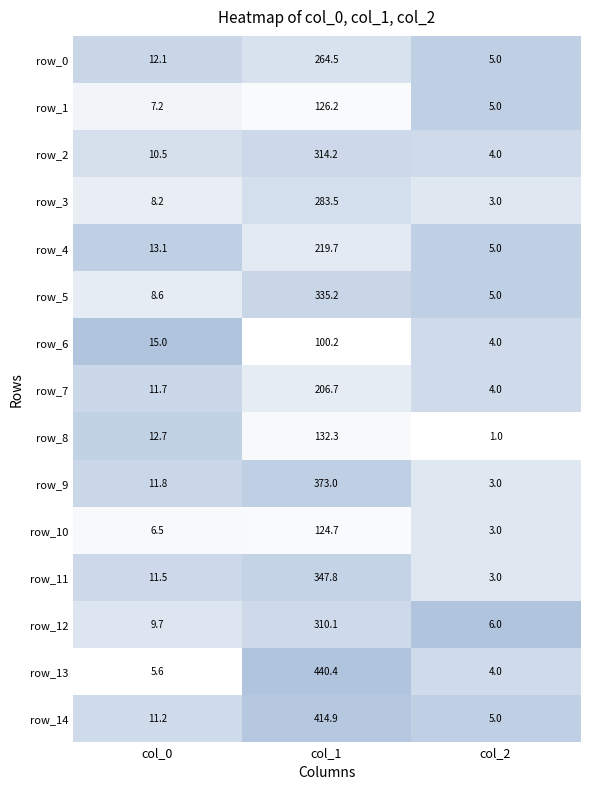

What is the minimum value for row_10?

3.0